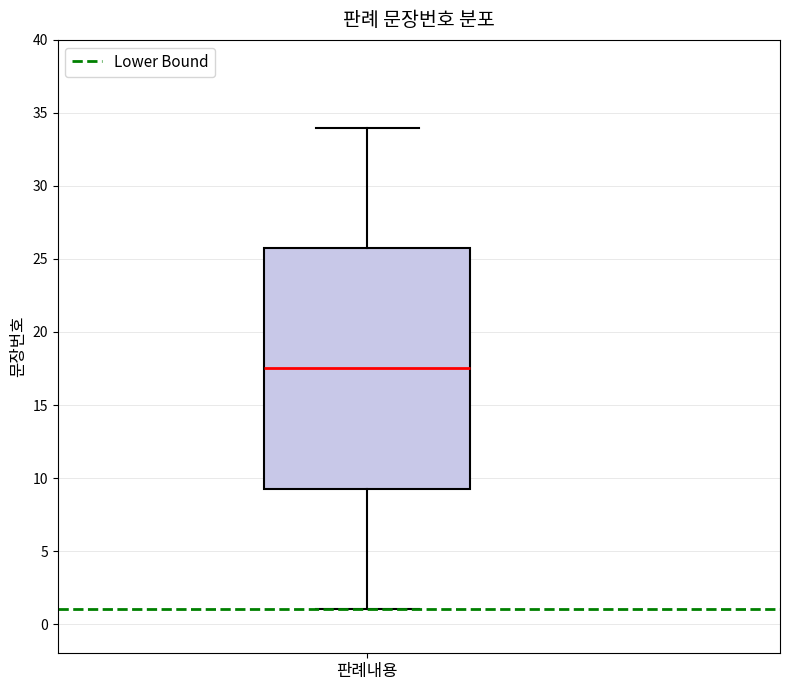

Transcribe this box plot: give where the median line is, the range the box spans, and where the two whiskers end, as read against the y-axis. The values are not printed on the chart, so give them approximately, as read against the axis.

median 17.5, box 9.5 to 26.0, whiskers 1.0 to 34.0